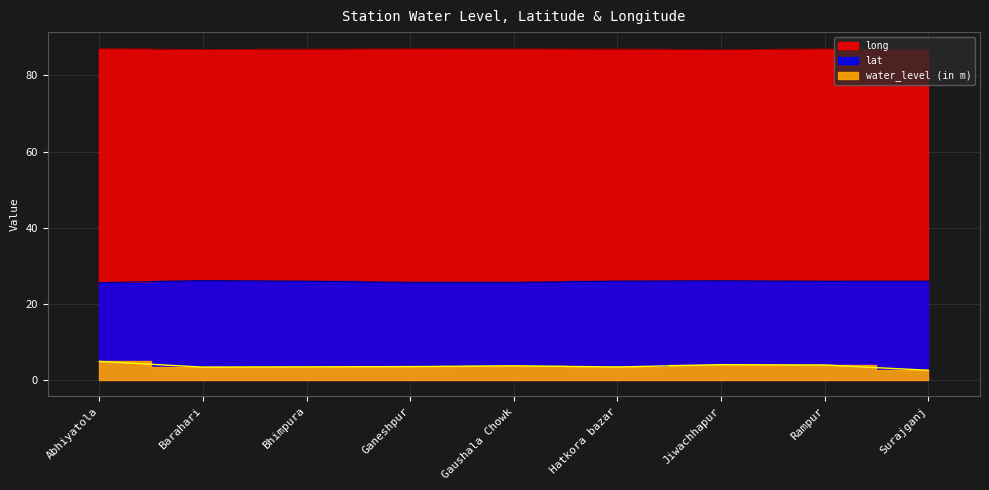

At Jiwachhapur, list the series in order from largest to smallest.

long, lat, water_level (in m)